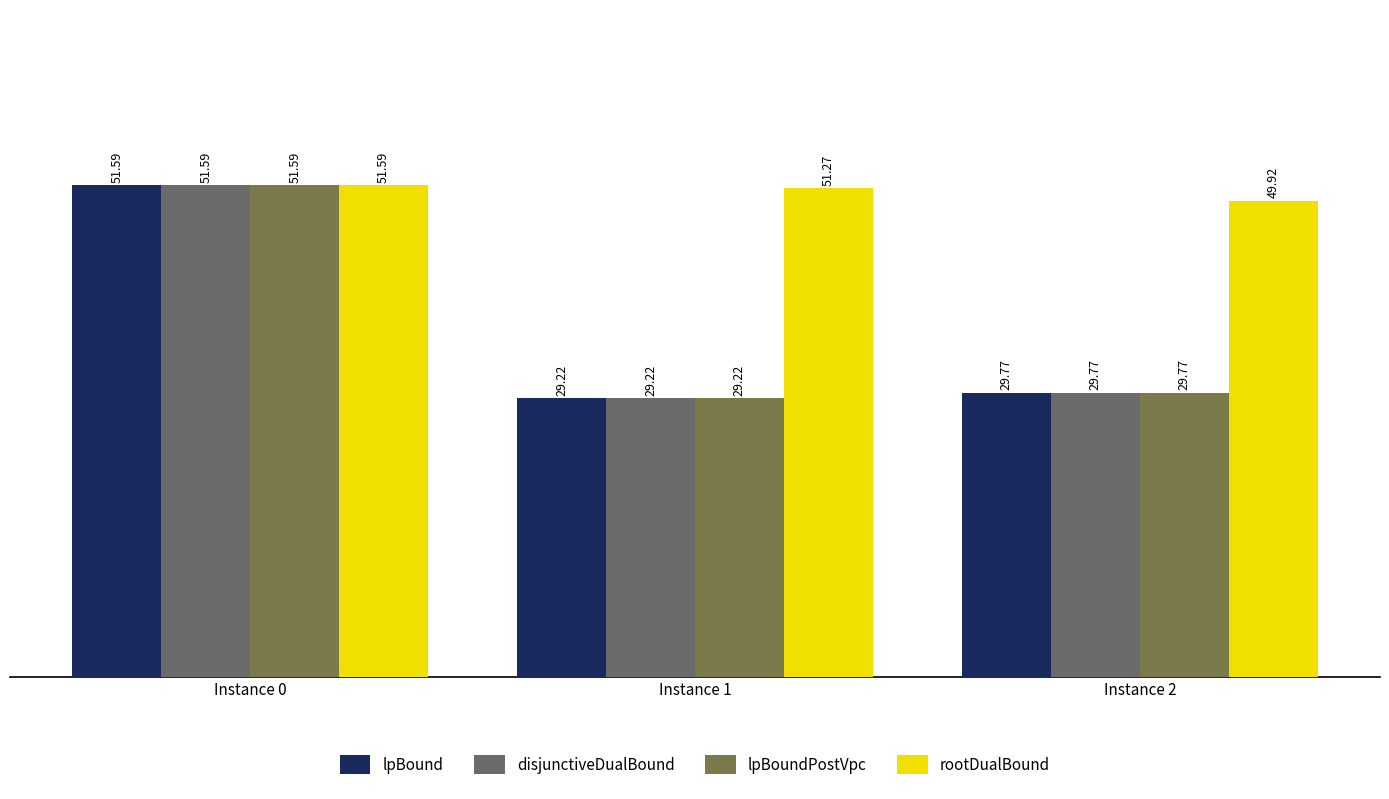

What is the minimum value shown in the chart?

29.2